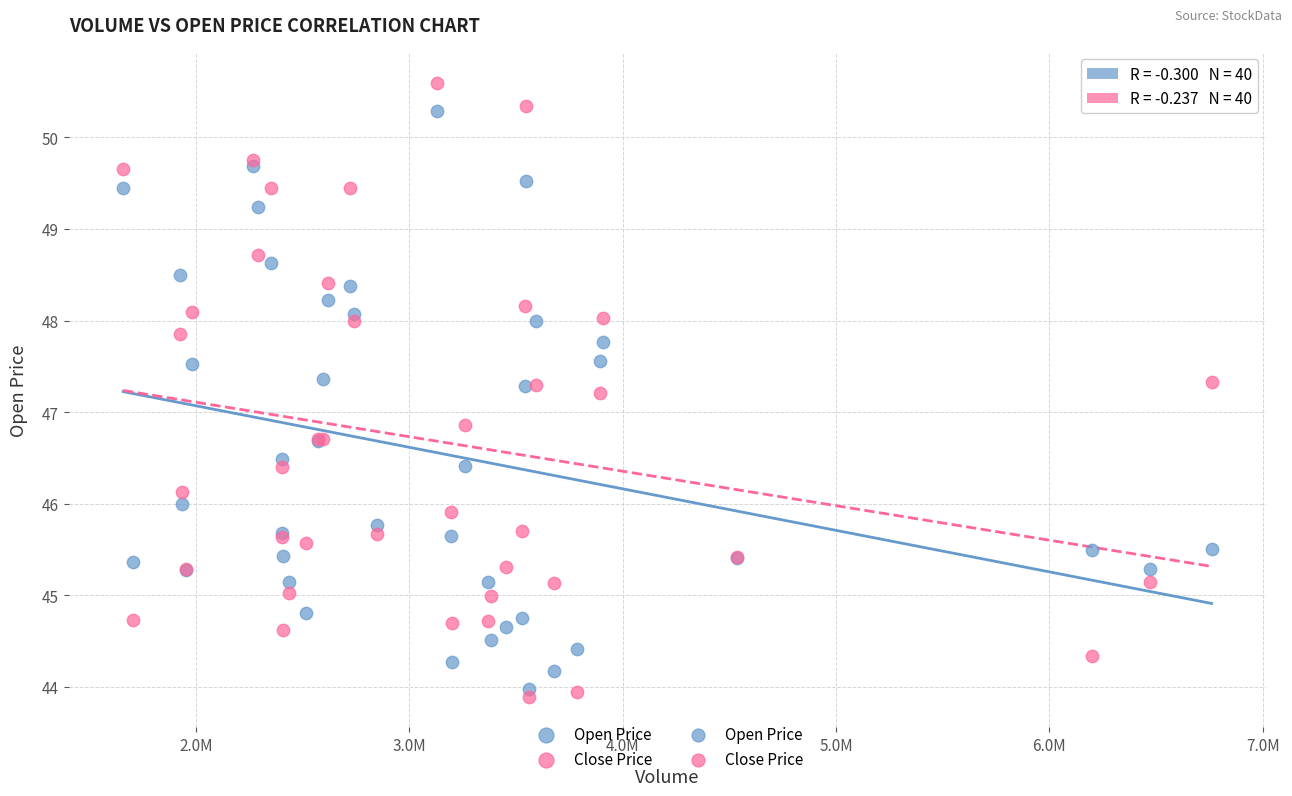

Which series contains the highest Y value?

Close Price